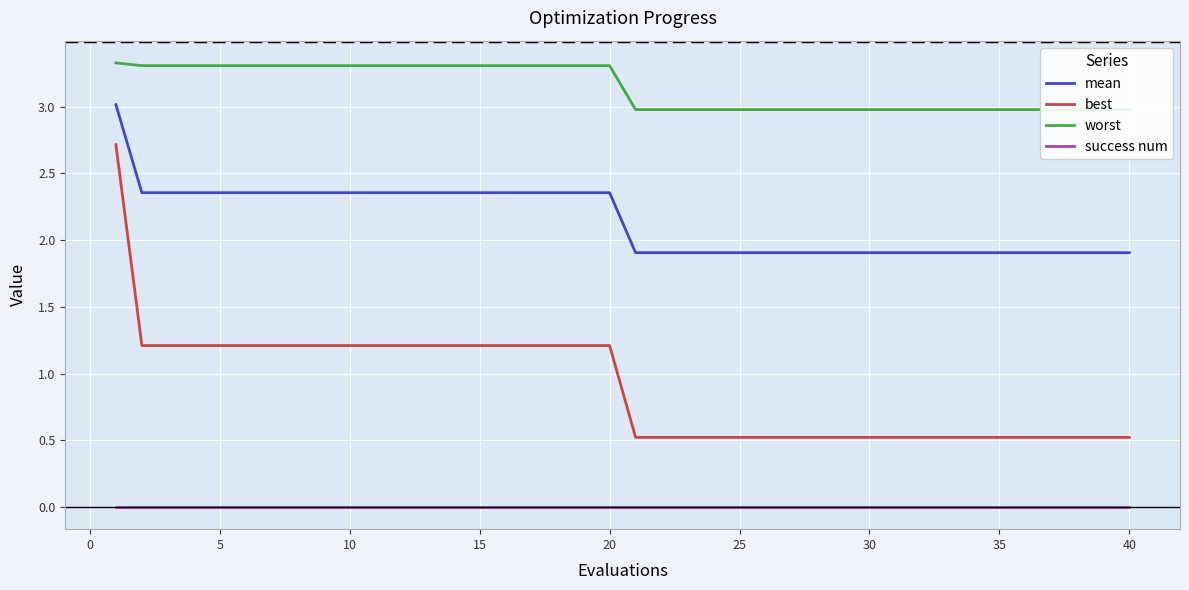

The value of mean at 35 is 3.0. True or false?

False